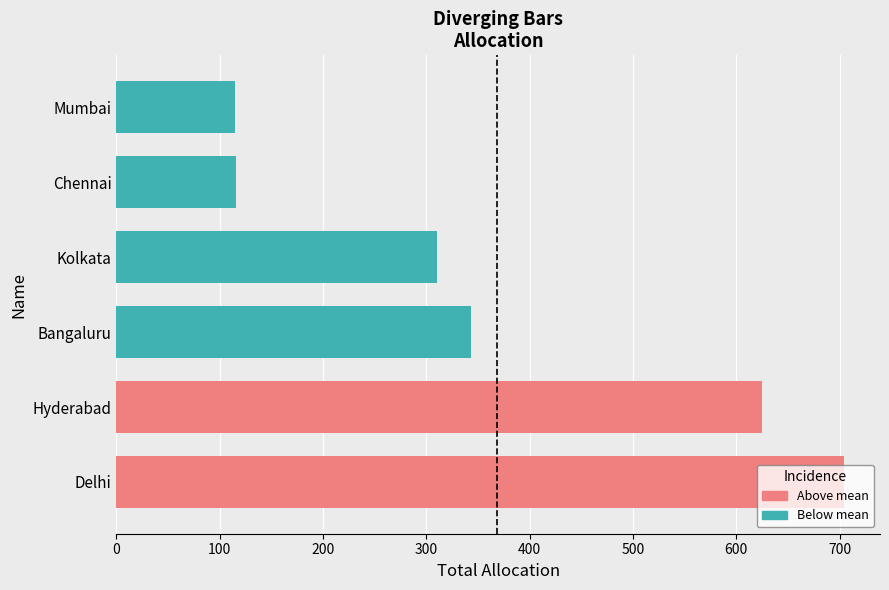

How many data points does each series have?

6